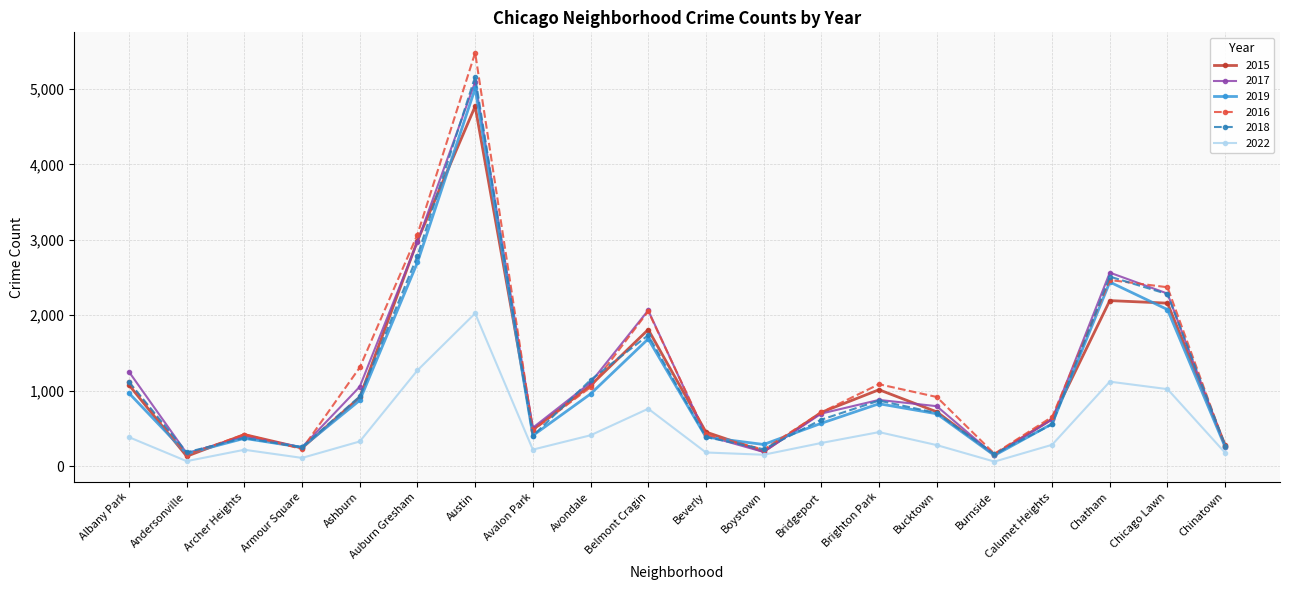

Between Avondale and Calumet Heights, which series saw the biggest shift?

2018